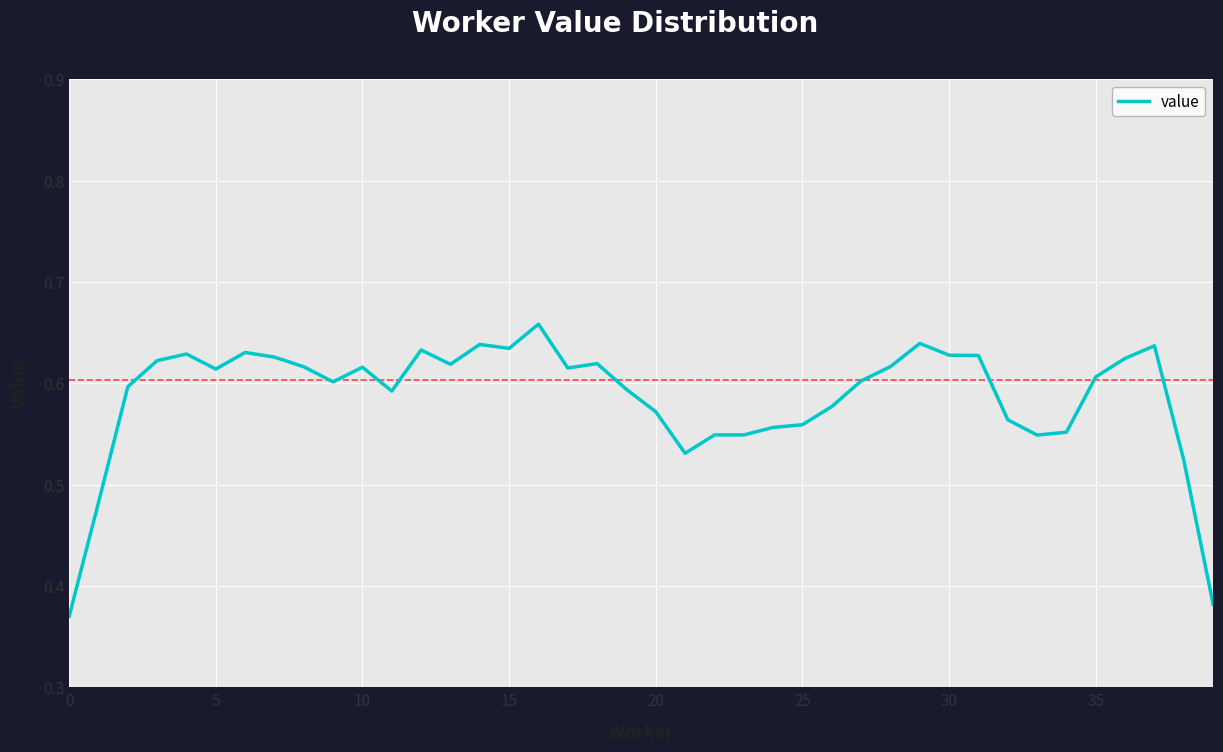

Reading left to right, list all the values displayed in this chart.

0.4	0.5	0.6	0.6	0.6	0.6	0.6	0.6	0.6	0.6	0.6	0.6	0.6	0.6	0.6	0.6	0.7	0.6	0.6	0.6	0.6	0.5	0.5	0.5	0.6	0.6	0.6	0.6	0.6	0.6	0.6	0.6	0.6	0.5	0.6	0.6	0.6	0.6	0.5	0.4